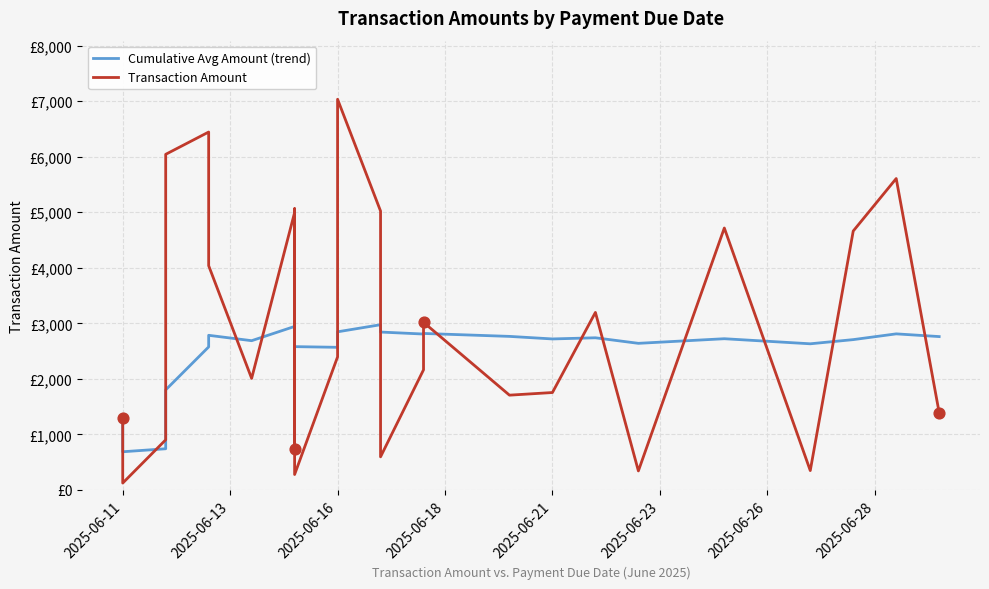

Which series has the widest spread of Y values?

Transaction Amount